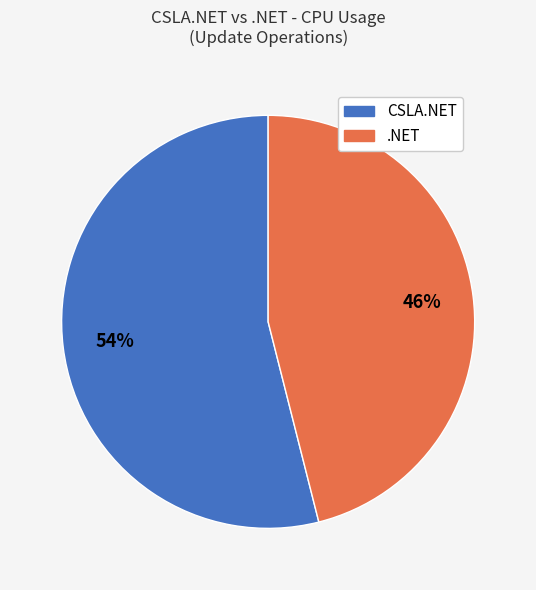

What percentage is the CSLA.NET slice, to the nearest percent?

54%